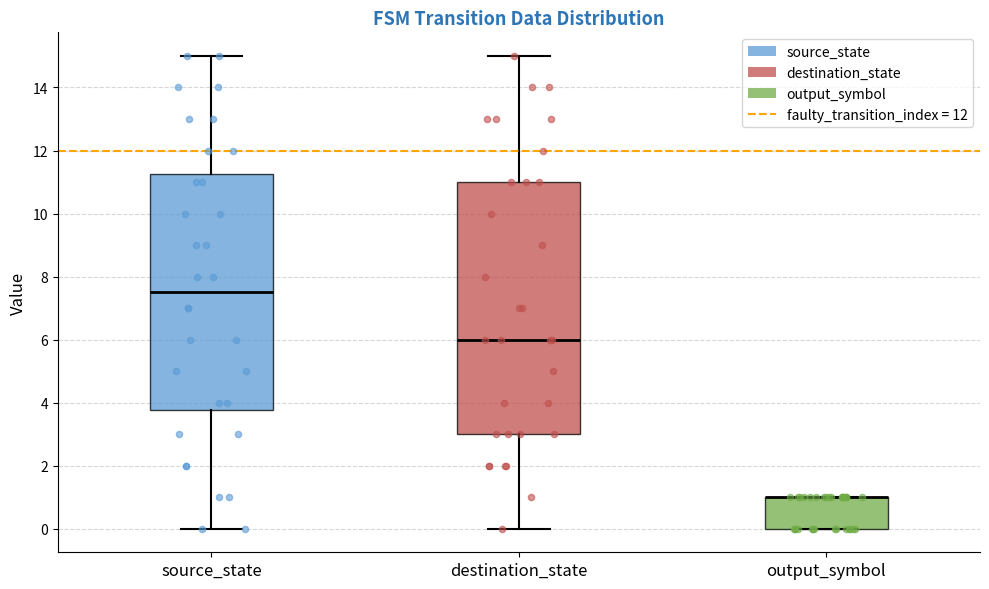

Reading left to right, read every box against the y-axis: the position of its median line, the range the box covers, and the ends of its whiskers. The values are not printed on the chart, so give them approximately, as read against the axis.

source_state: median 7.6, box 3.8 to 11.2, whiskers 0.0 to 15.0
destination_state: median 6.0, box 3.0 to 11.0, whiskers 0.0 to 15.0
output_symbol: median 1.0 (drawn on the box's upper edge), box 0.0 to 1.0, whiskers 0.0 to 1.0